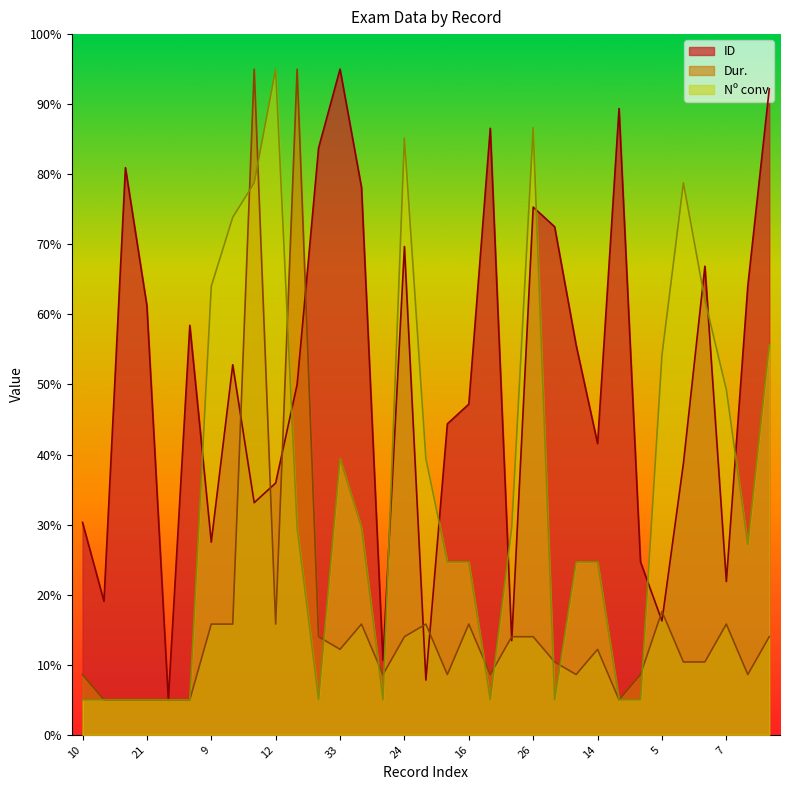

Which series has the largest total across all categories?

ID